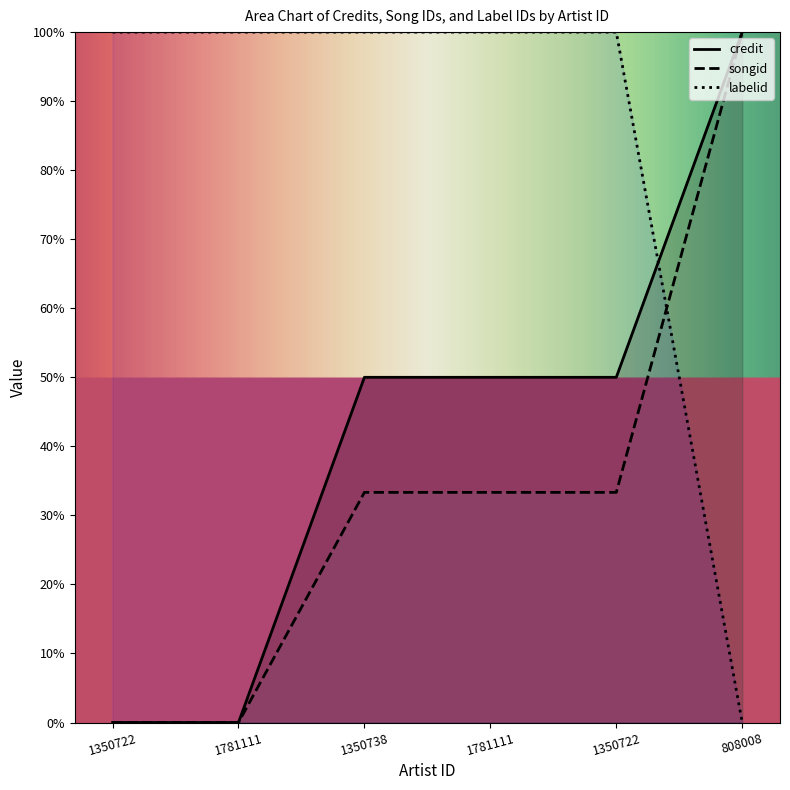

What is the average value of the credit series?

41.7